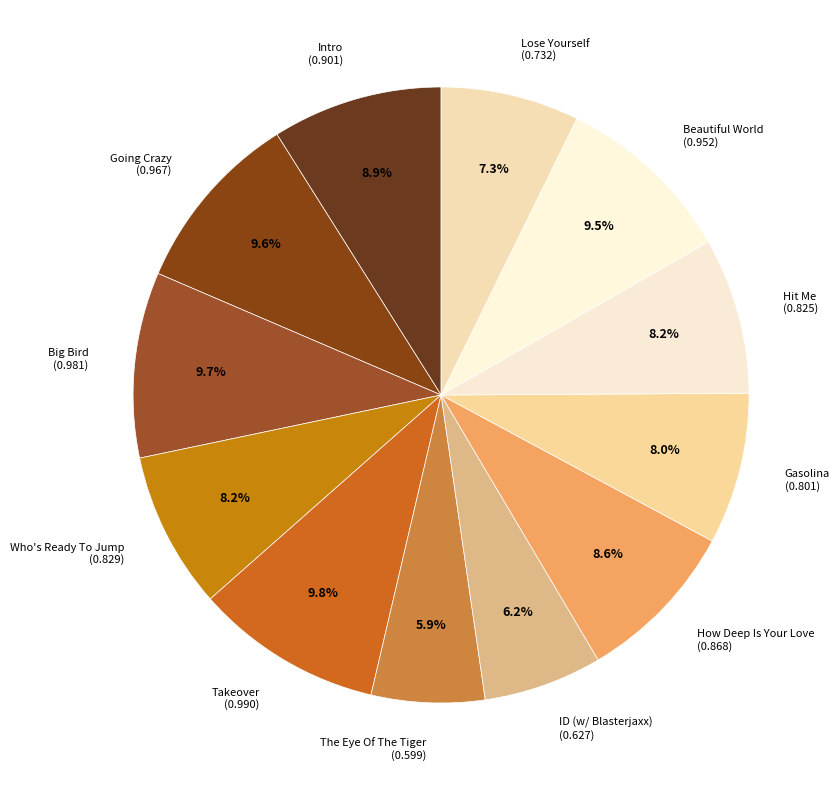

Does any single category account for the majority?

No